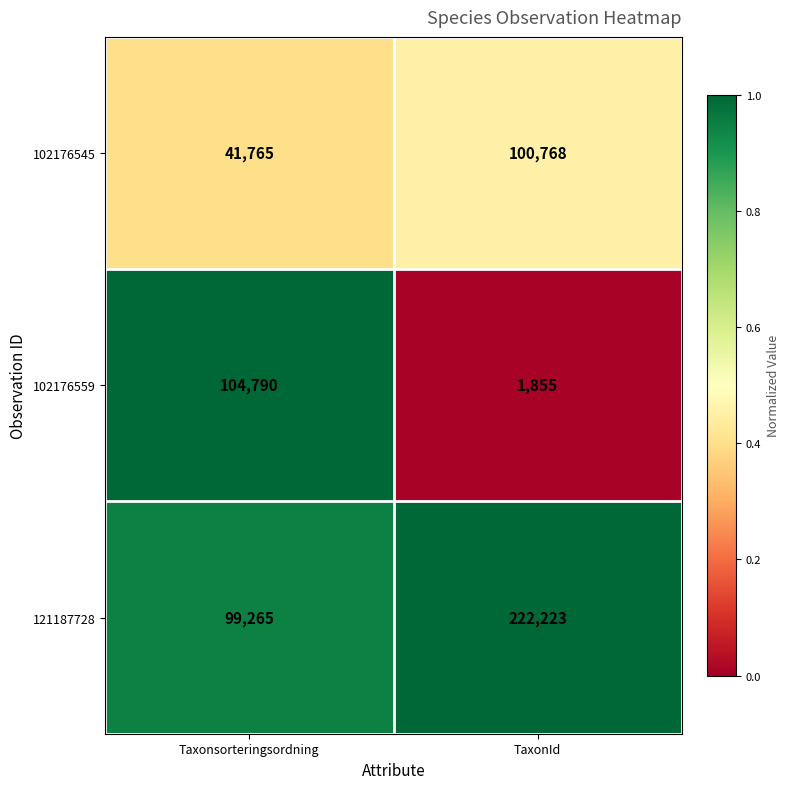

At which label does 121187728 reach its minimum?

Taxonsorteringsordning